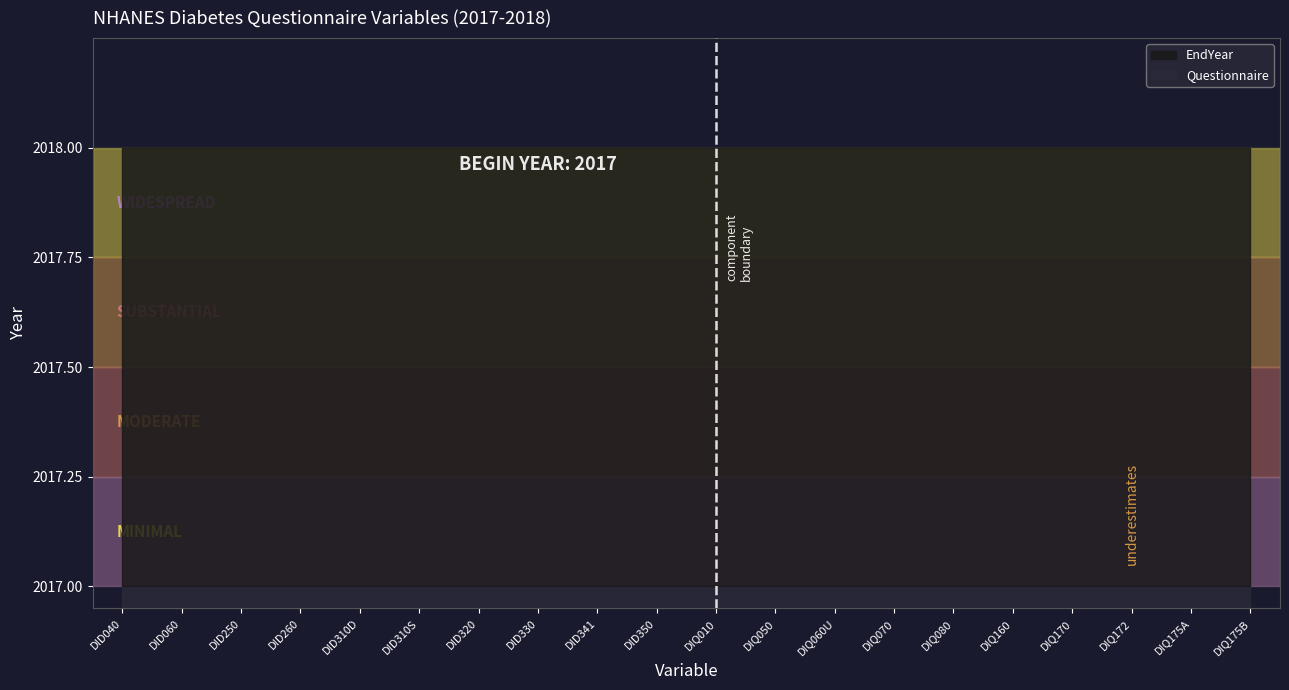

What is the highest value of the EndYear series?

2018